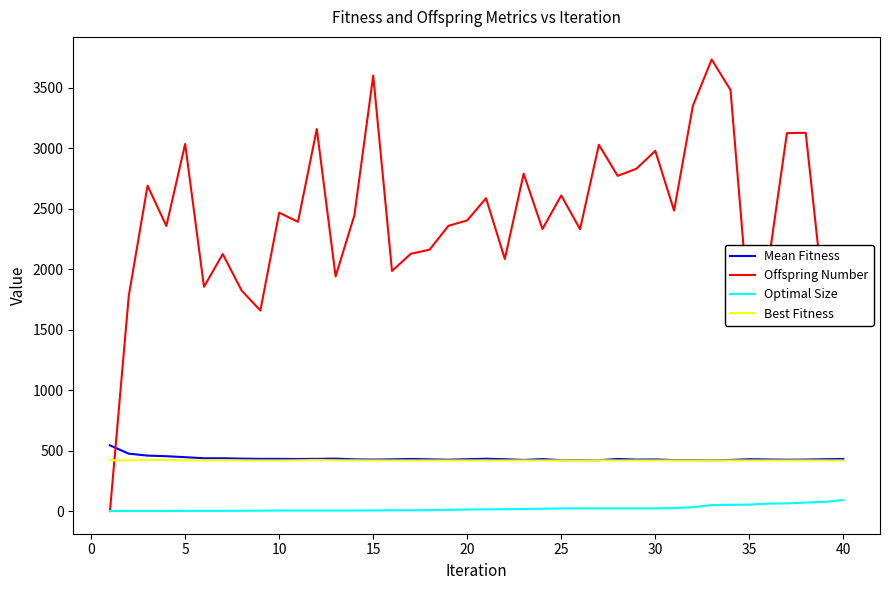

How many lines are shown in the chart?

4